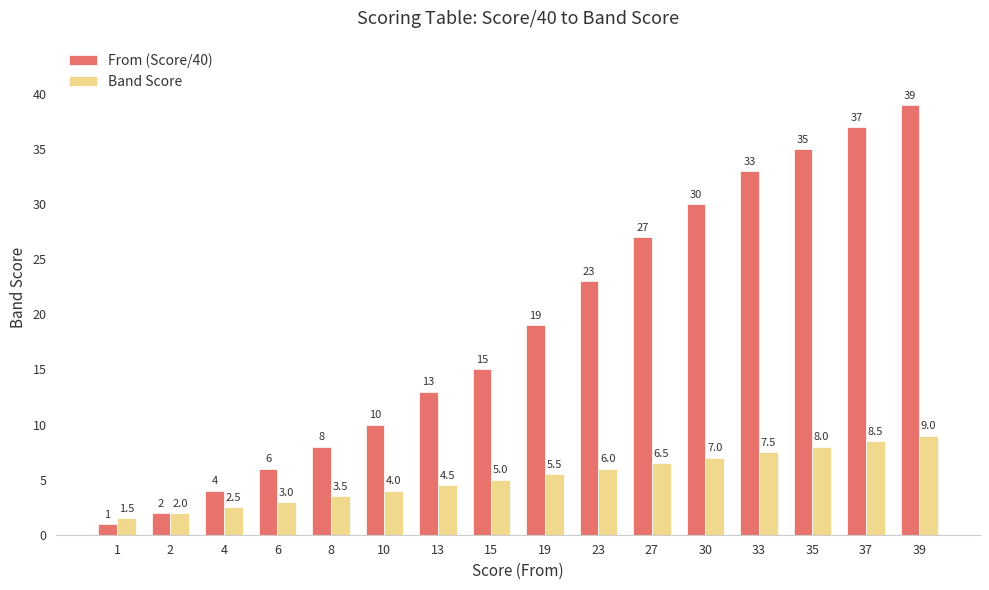

The value of Band Score at 15 is 5.0. True or false?

True